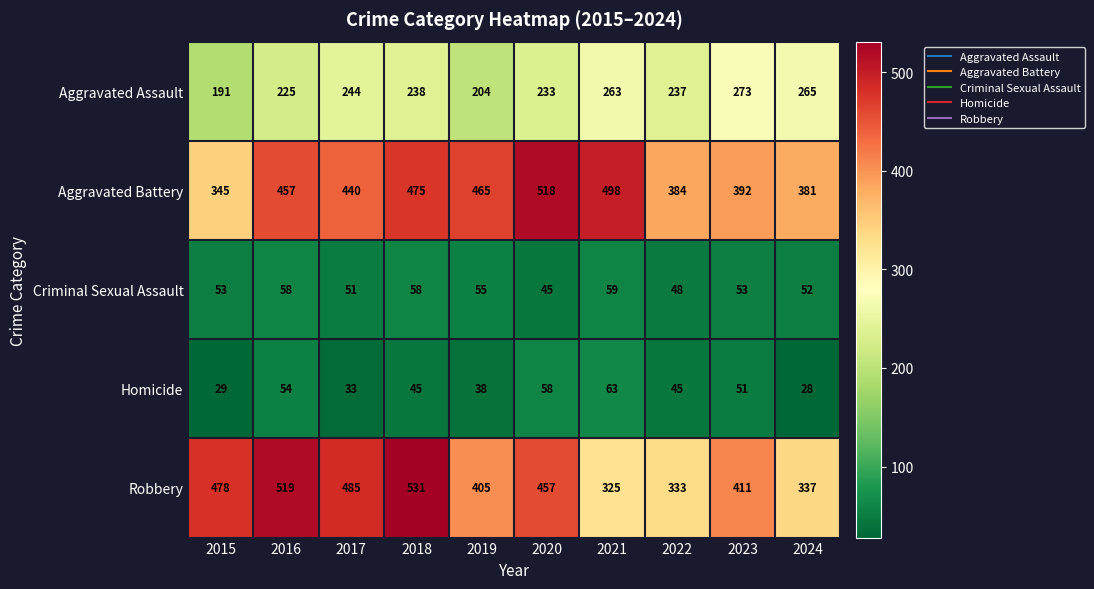

What is the spread (max minus min) of values at 2019?

427